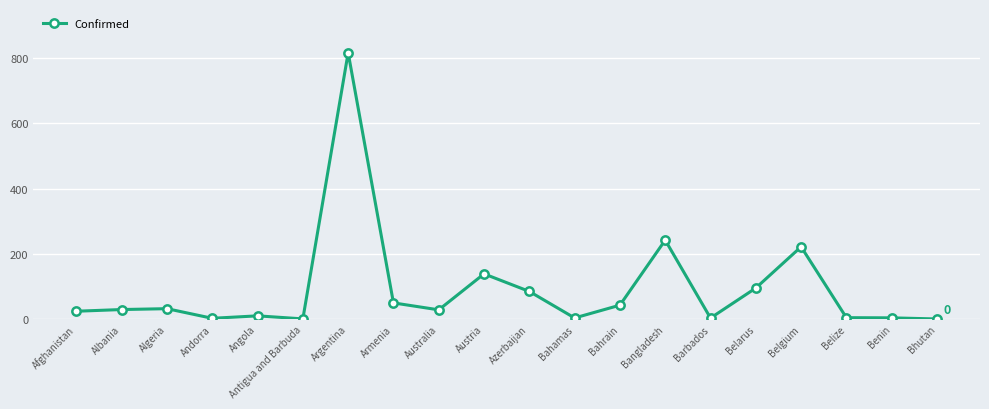

Where is the data nearest to the value 408?

Bangladesh